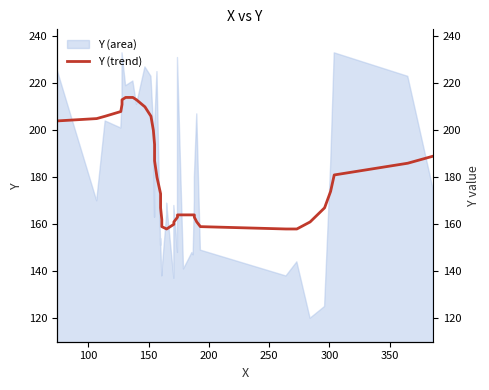

True or false: the data has more than 1 interior local peaks.

False